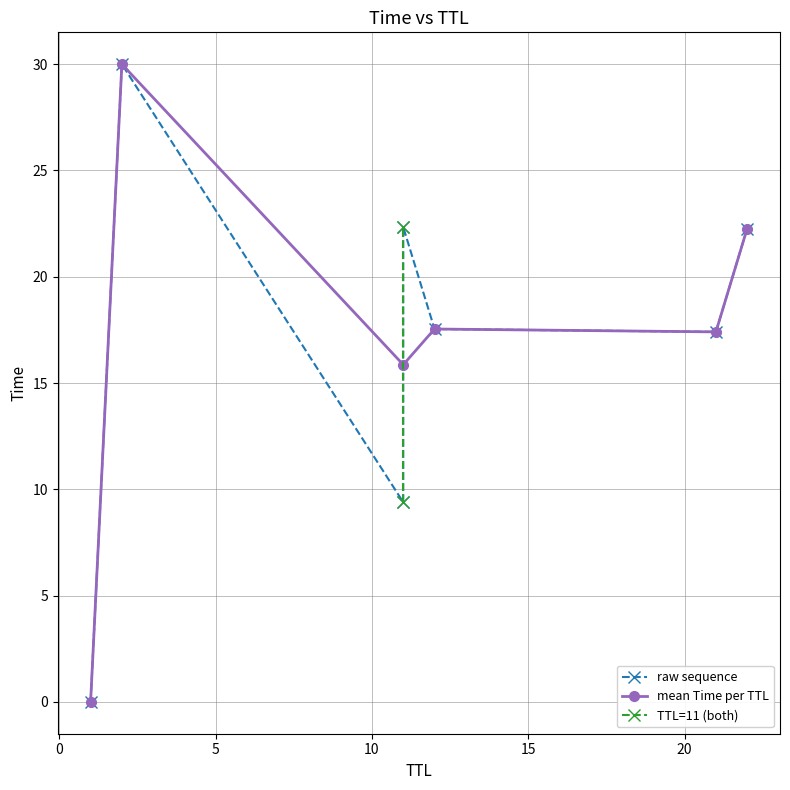

What is the total value across all series at 6?

62.0